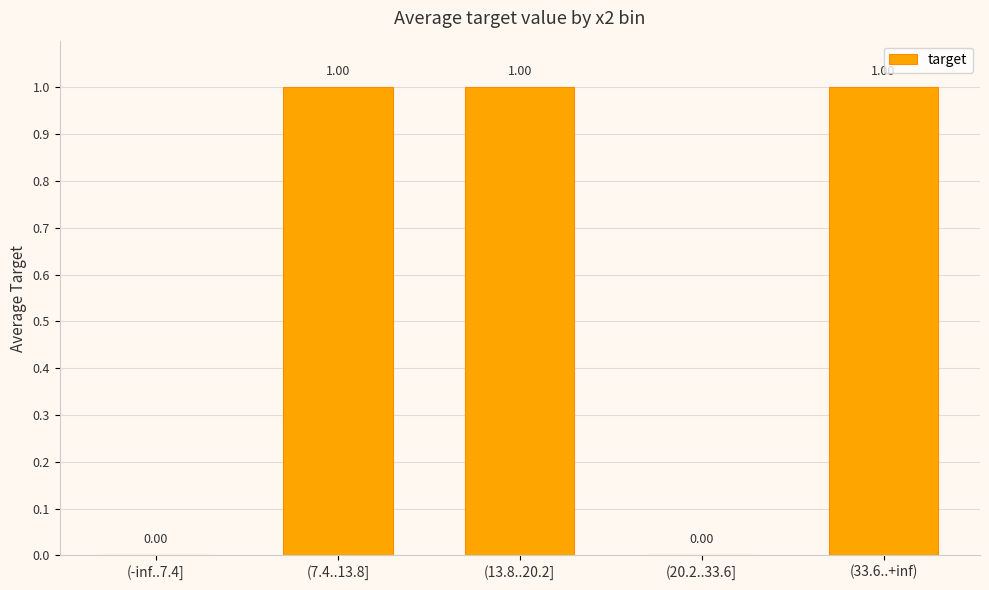

Which has a higher value, (20.2..33.6] or (7.4..13.8]?

(7.4..13.8]